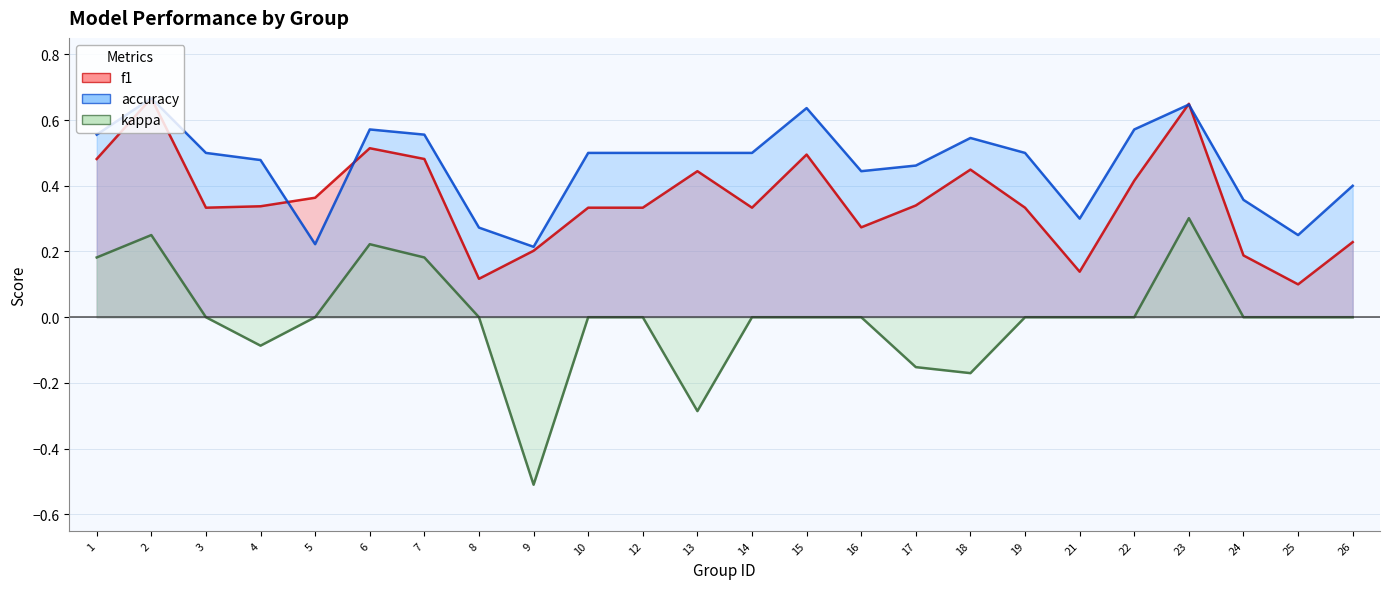

Count the f1 values in the range 0 to 1.

24